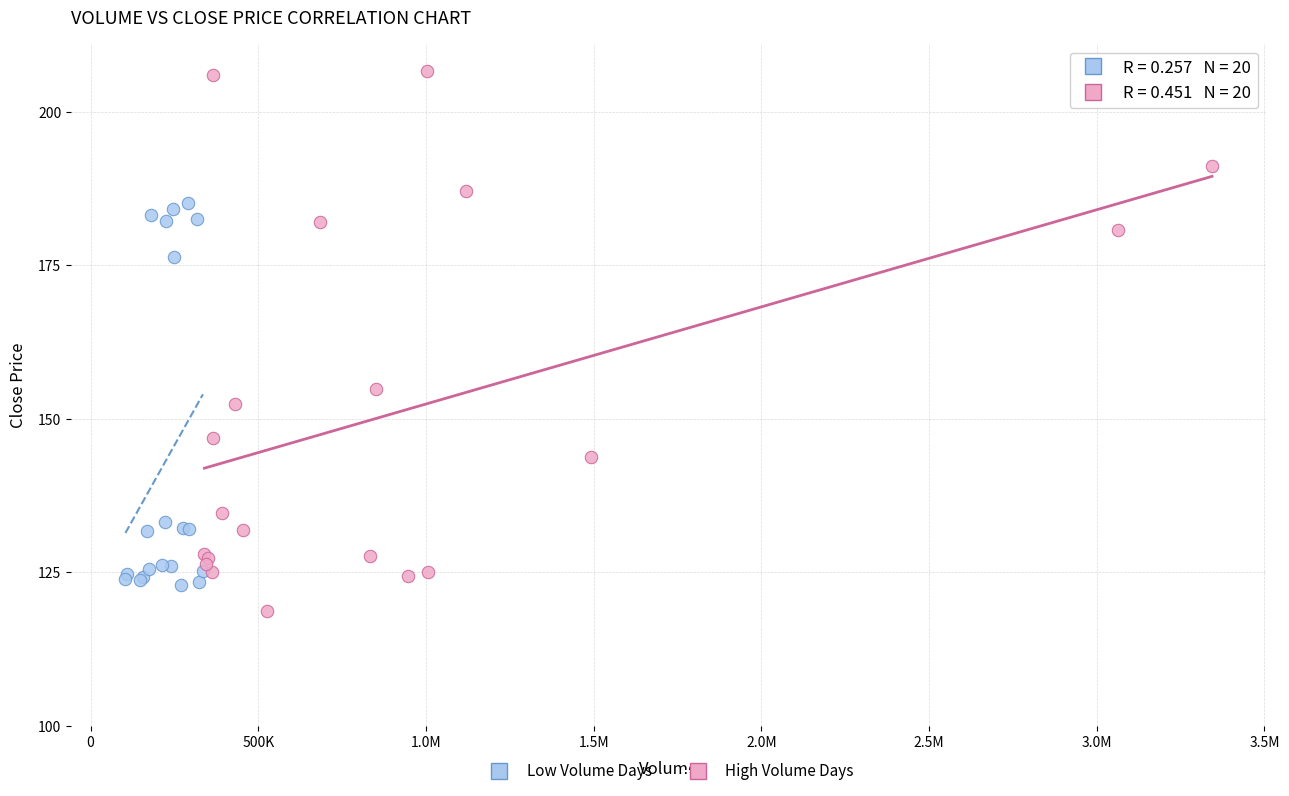

Which series has the widest spread of Y values?

High Volume Days